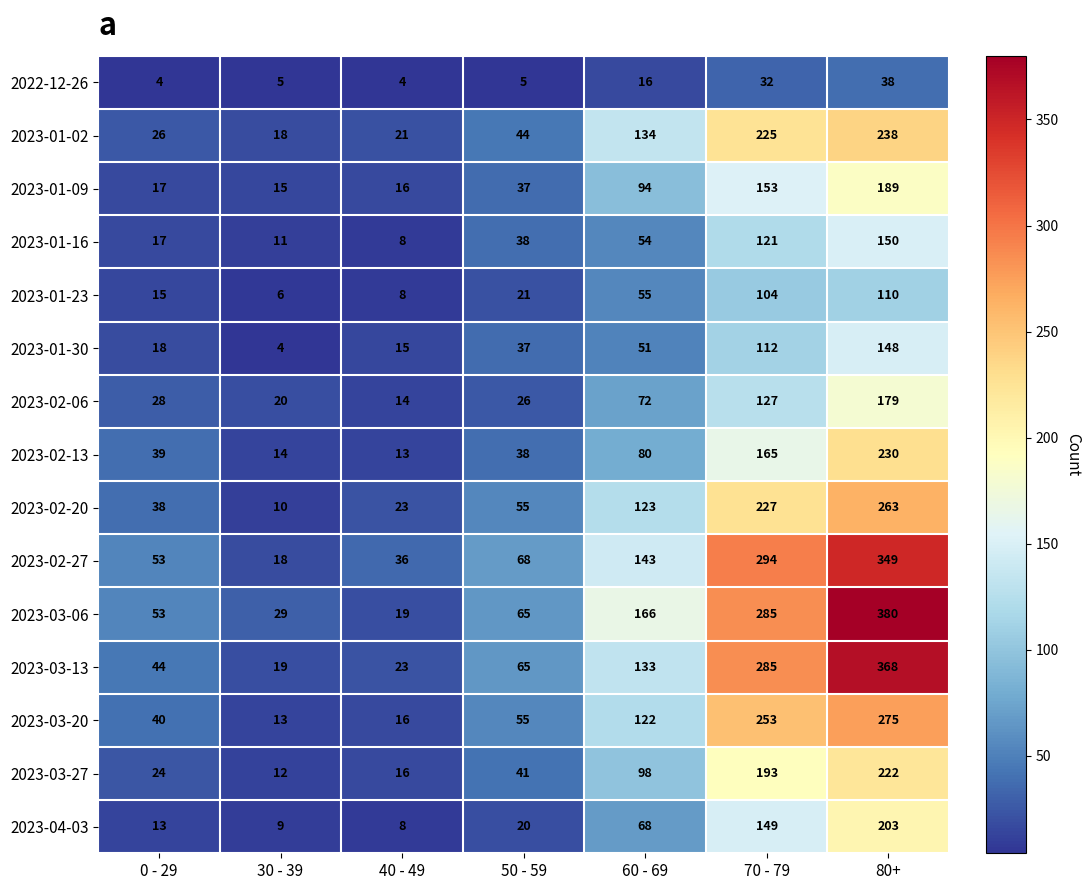

What is the maximum value shown in the chart?

380